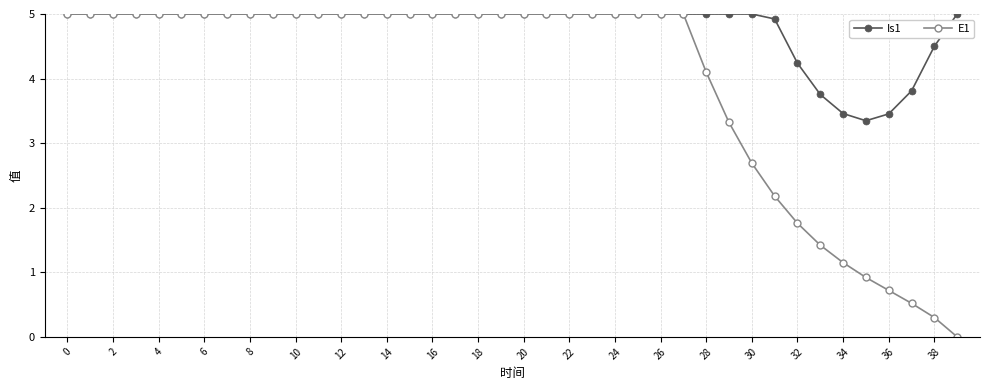

Which series has the widest spread of values?

E1